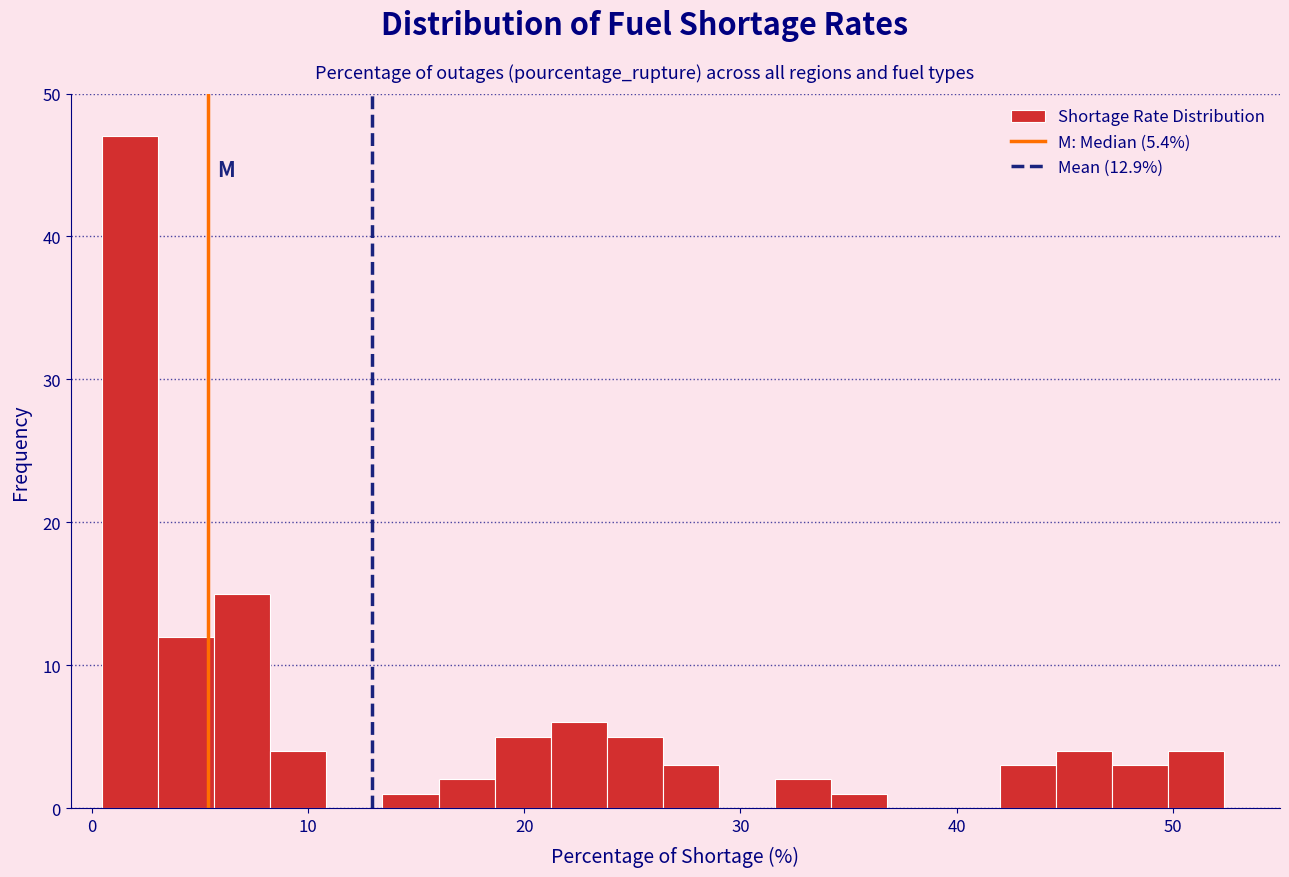

Around what value on the x-axis is the tallest bar? Give the approximate position of its centre, as read against the axis.

2